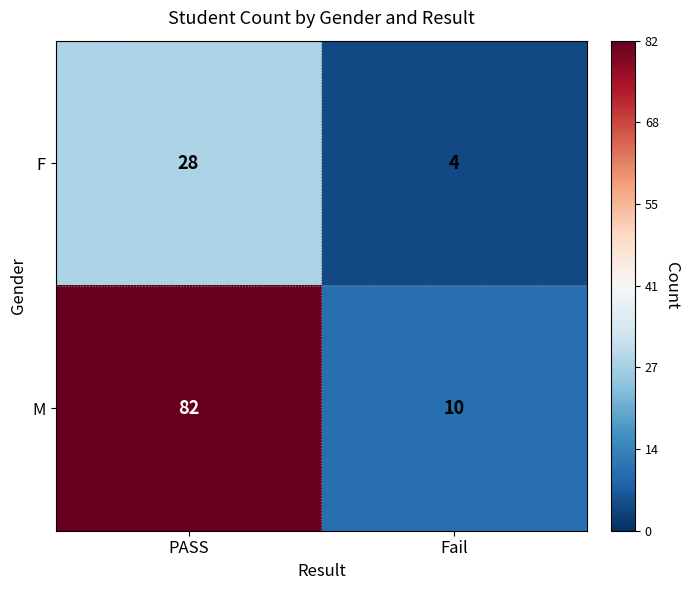

Count the number of data series in this chart.

2